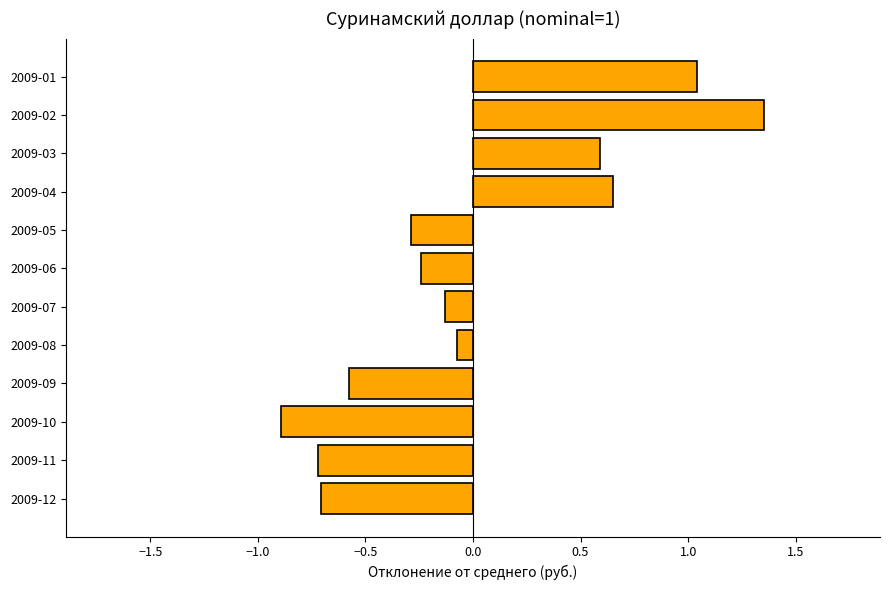

The chart shows a value of -0.3 at 2009-11. True or false?

False